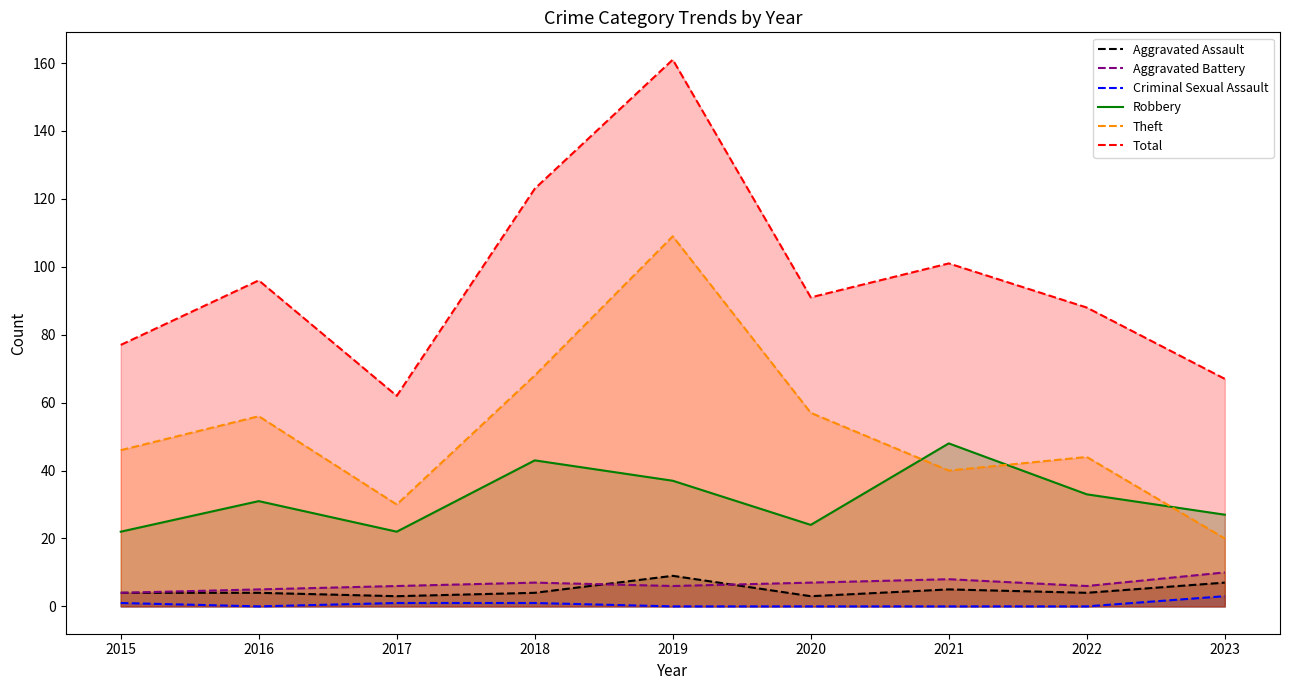

What is the total value across all series at 2016?

192